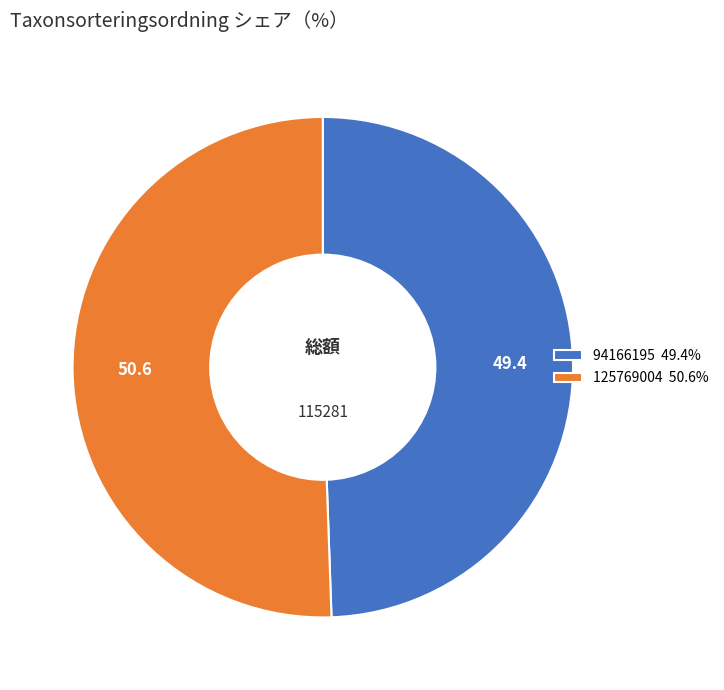

Combined, do 94166195 49.4% and 125769004 50.6% account for over 50%?

Yes